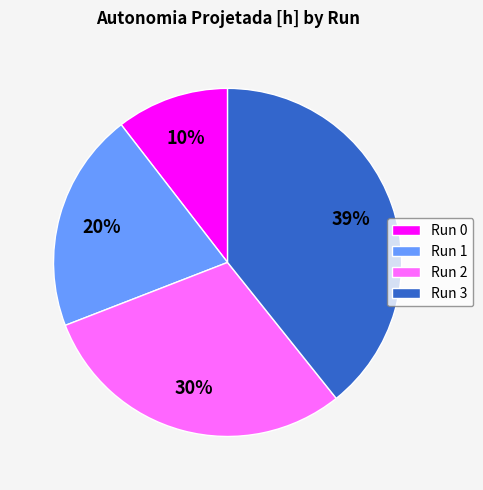

How many segments does this pie chart have?

4